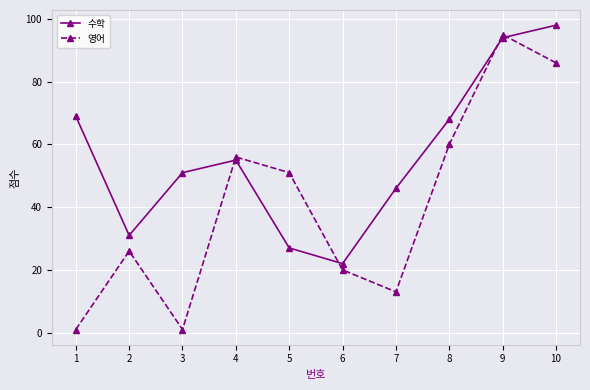

The value of 수학 at 9 is 157. True or false?

False